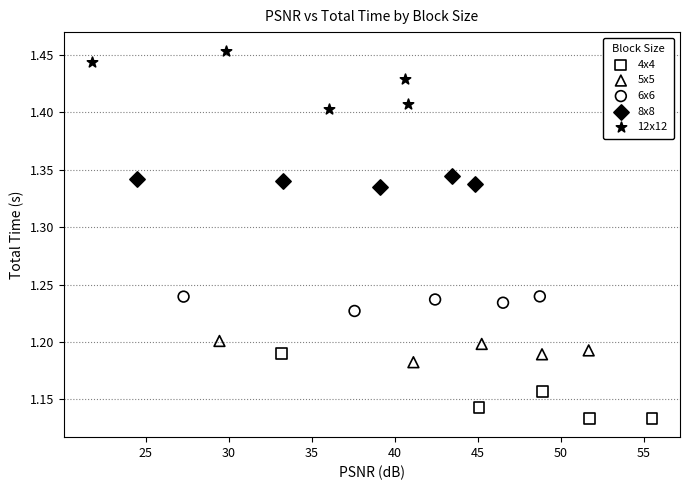

Which series reaches the minimum Y coordinate?

4x4